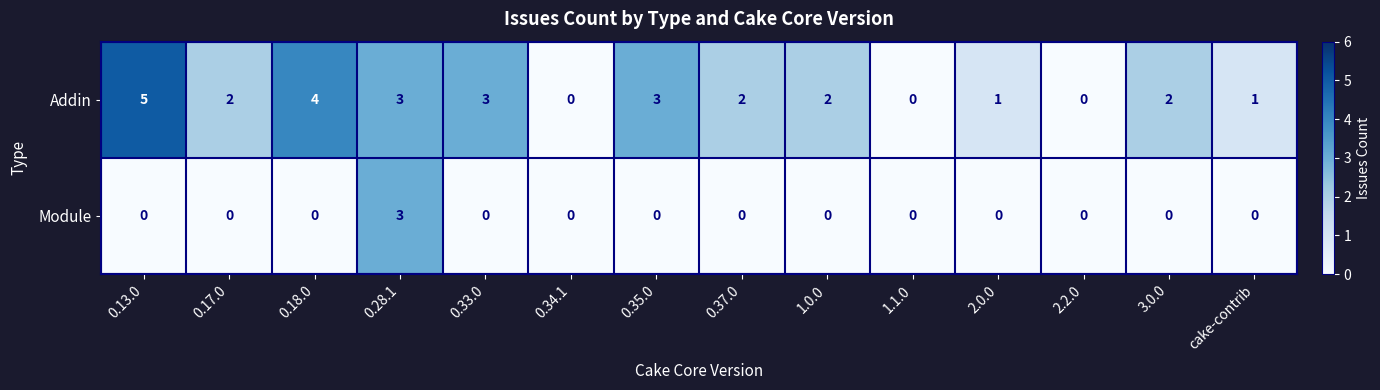

What is the maximum value shown in the chart?

5